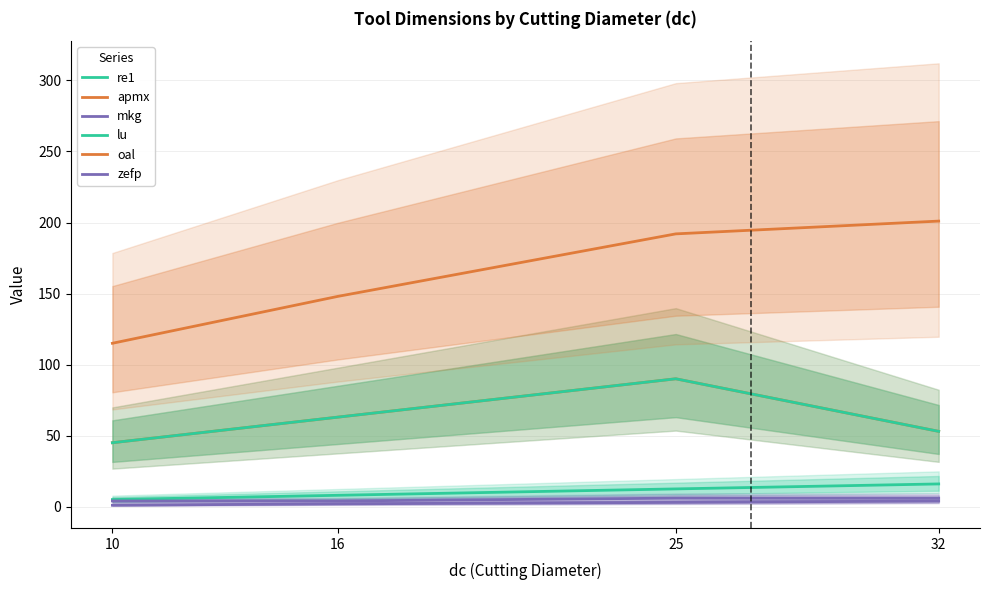

Rank the series at 25 from highest to lowest value.

oal, apmx, lu, re1, zefp, mkg